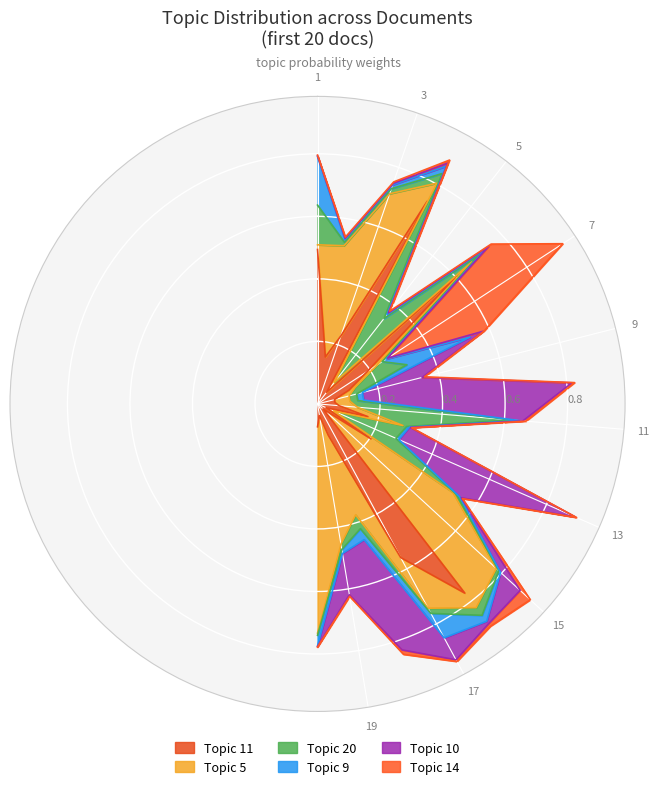

Rank the categories by Topic 10 value from highest to lowest.

10, 13, 18, 9, 19, 15, 17, 8, 4, 6, 11, 16, 5, 7, 3, 14, 2, 12, 1, 20